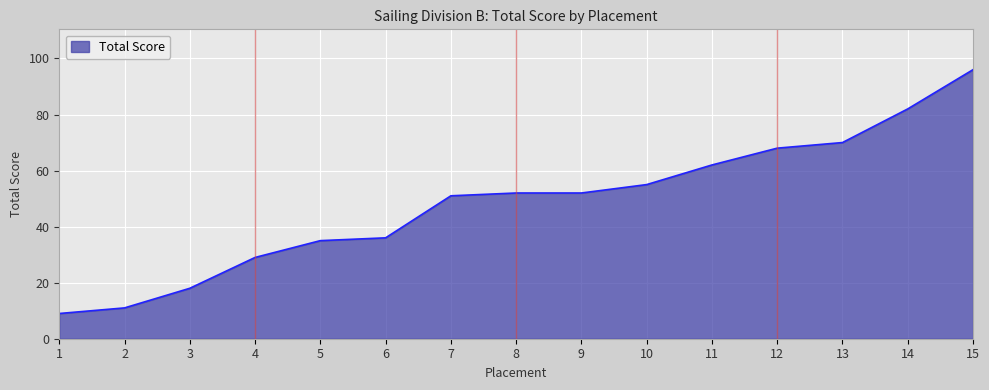

Which label corresponds to the largest value in the chart?

15